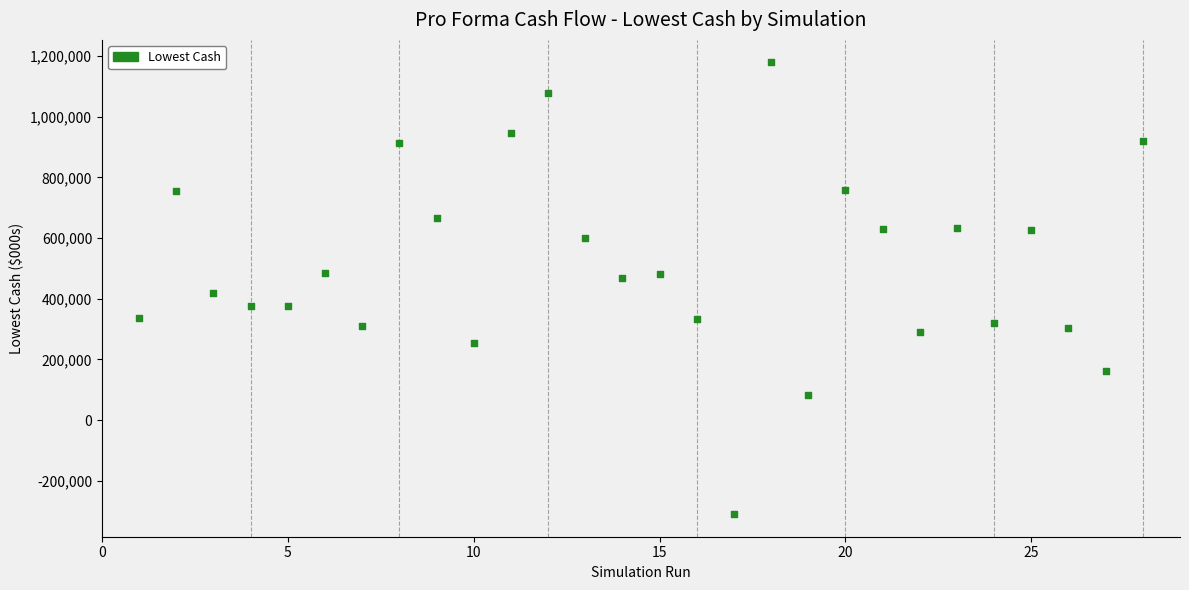

What is the range of X values (max minus min)?

27.0